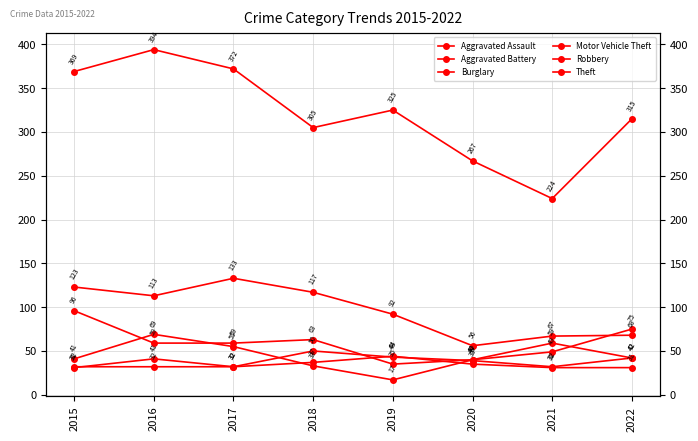

True or false: Robbery and Theft intersect in this chart.

False